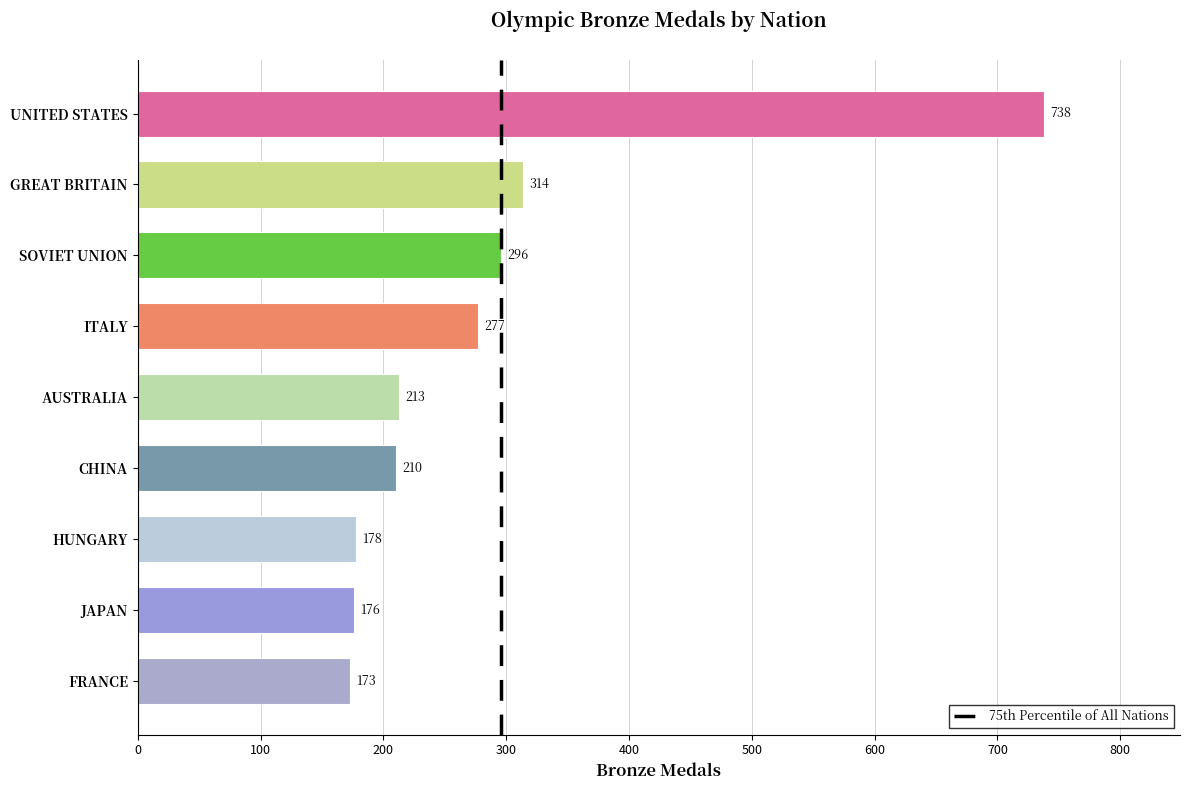

Reading bottom to top, list all the values displayed in this chart.

FRANCE=173	JAPAN=176	HUNGARY=178	CHINA=210	AUSTRALIA=213	ITALY=277	SOVIET UNION=296	GREAT BRITAIN=314	UNITED STATES=738